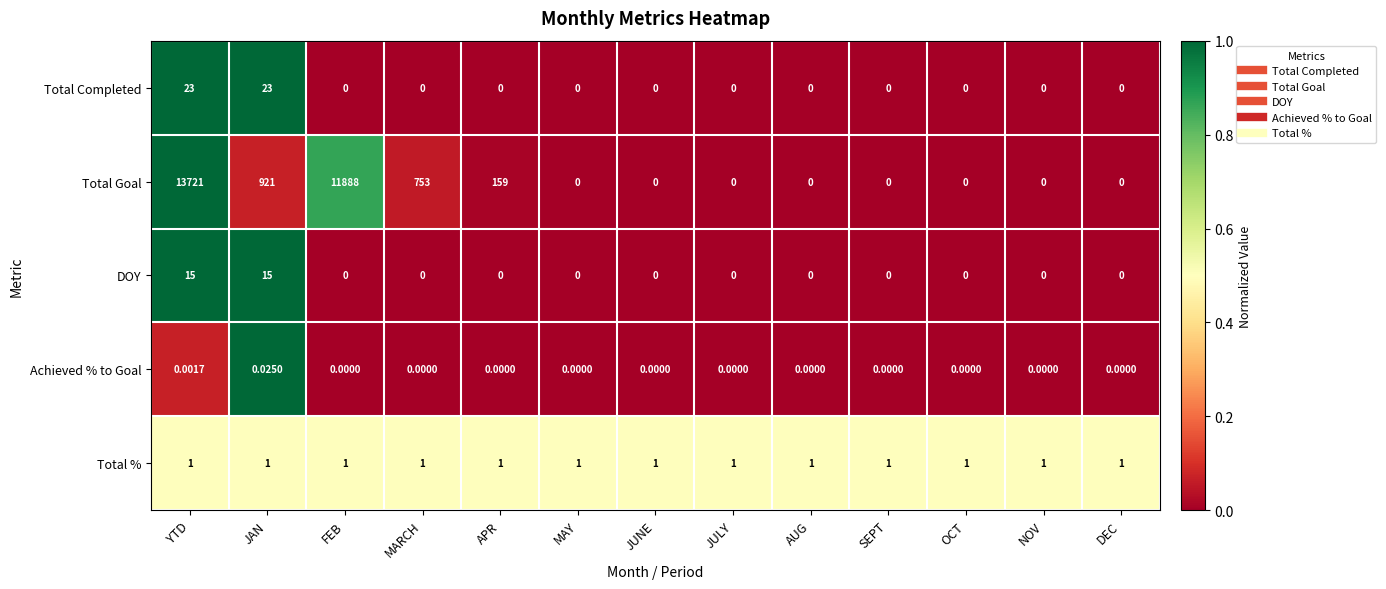

Rank the series by their maximum value, from highest to lowest.

Total Goal, Total Completed, DOY, Total %, Achieved % to Goal